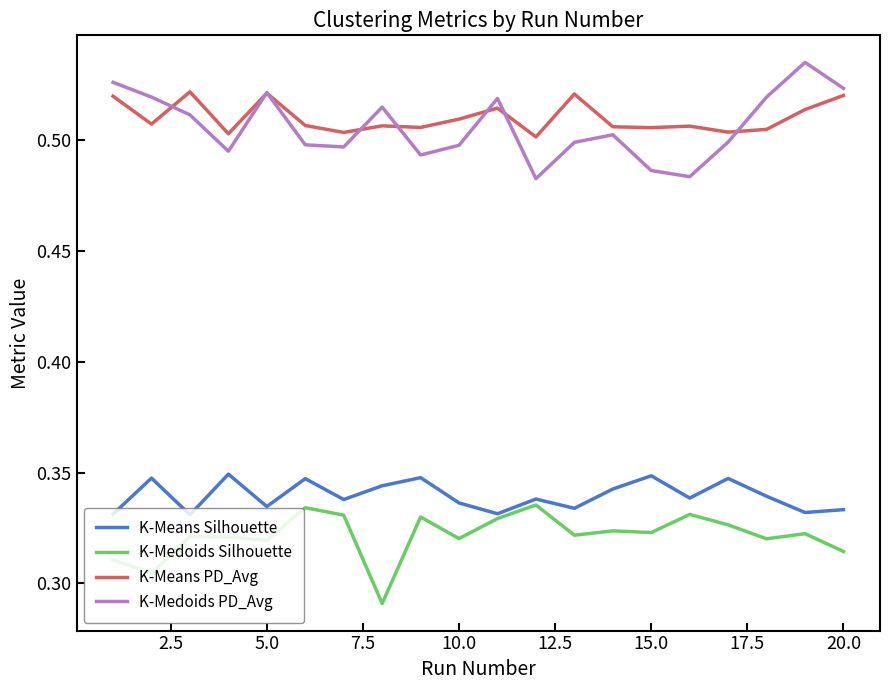

True or false: K-Medoids Silhouette and K-Means PD_Avg intersect in this chart.

False